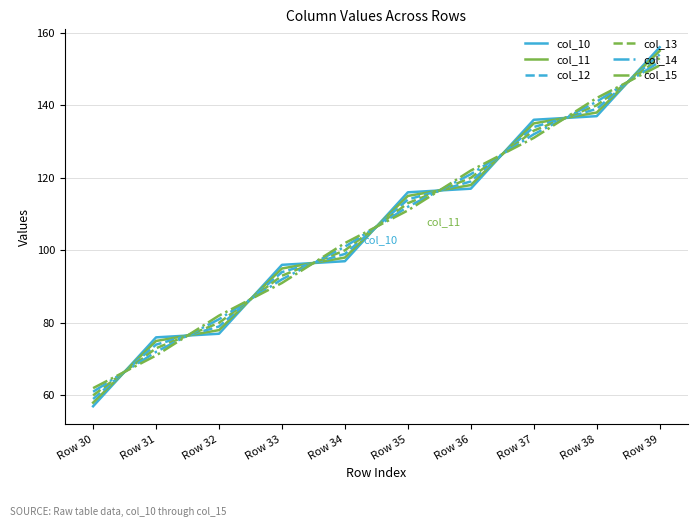

Rank the series by their maximum value, from lowest to highest.

col_15, col_14, col_13, col_12, col_11, col_10